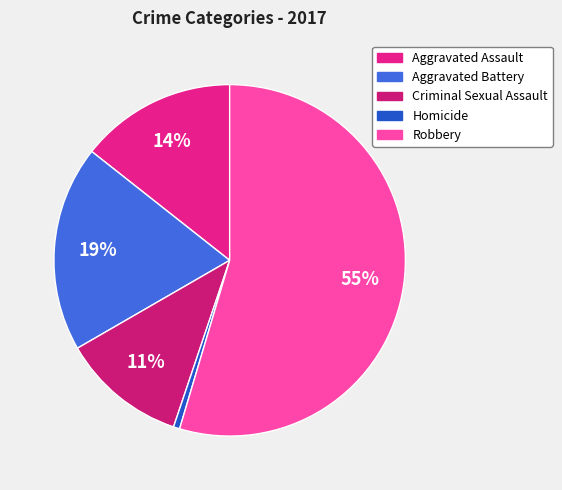

Which category has the smallest portion of the pie?

Homicide